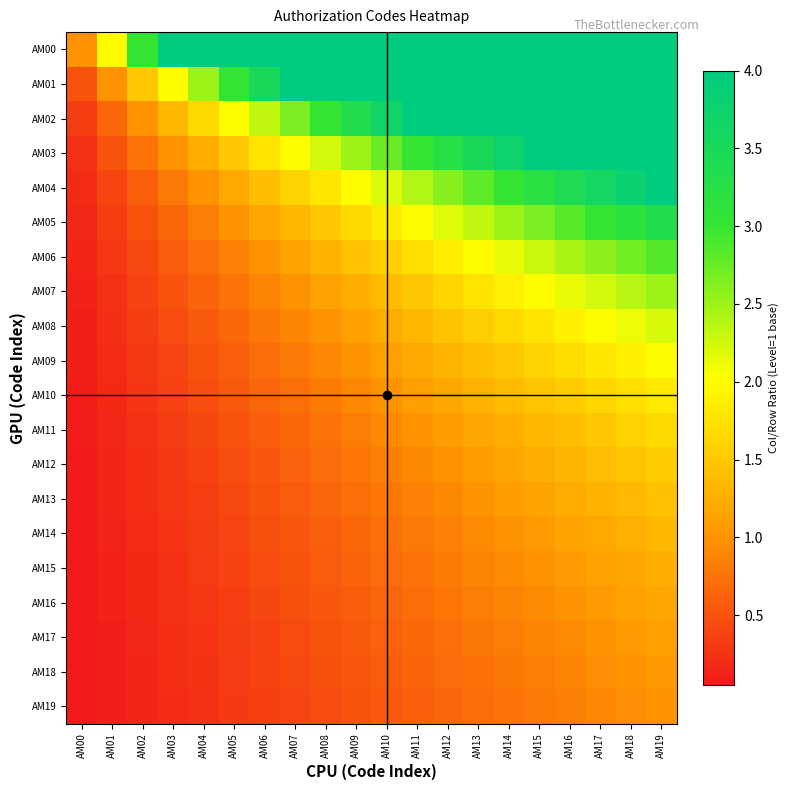

Which series has the widest spread of values?

AM00